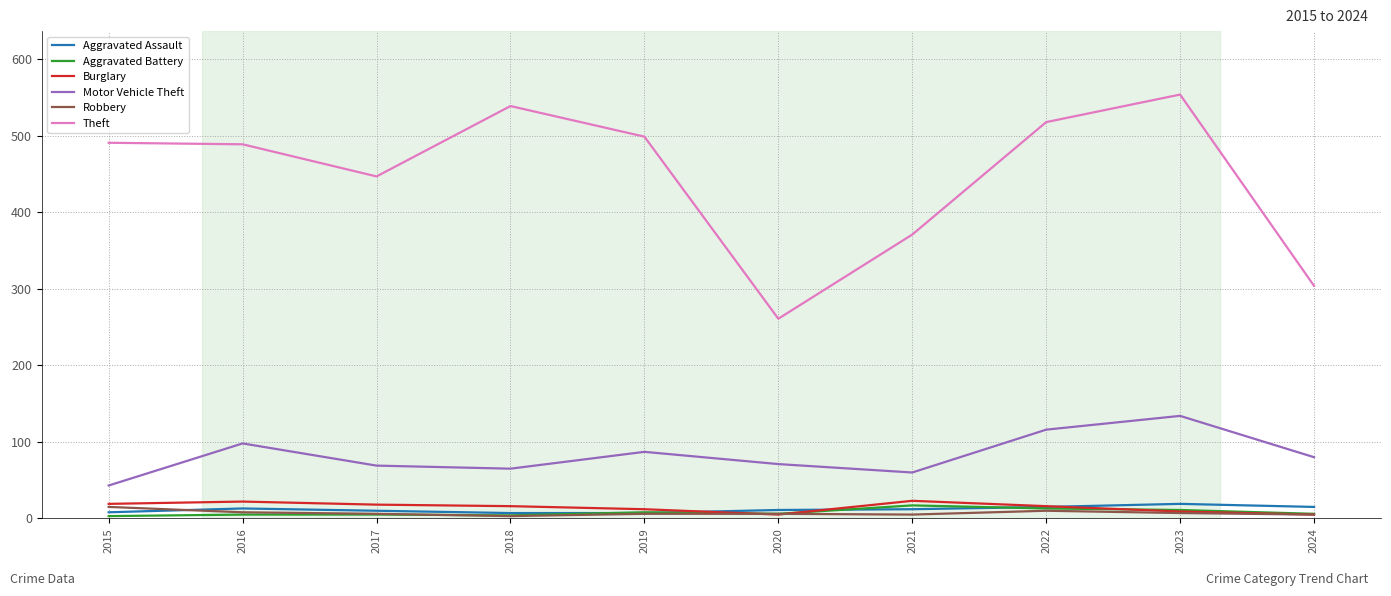

Which label corresponds to the largest value in the chart?

2023